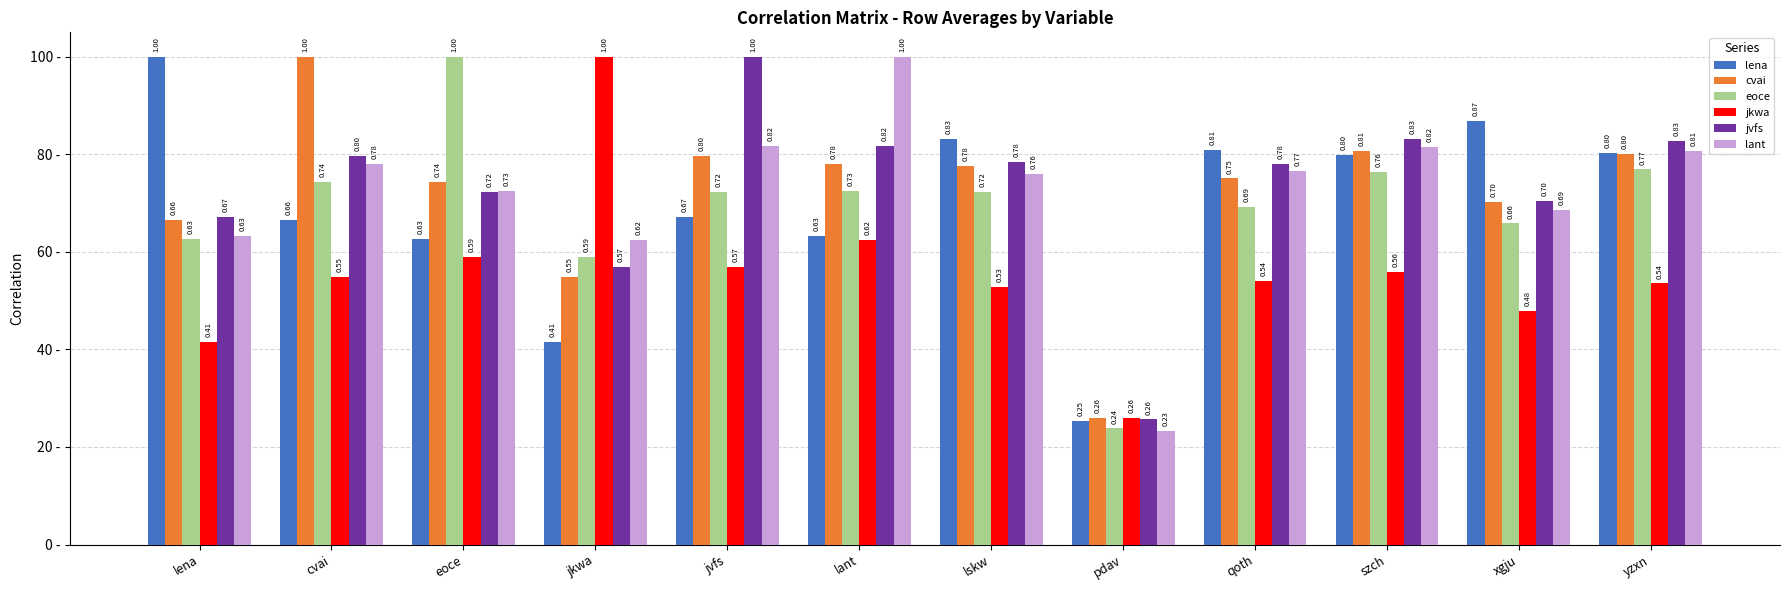

Is it true that jvfs equals 0.8 at szch?

True